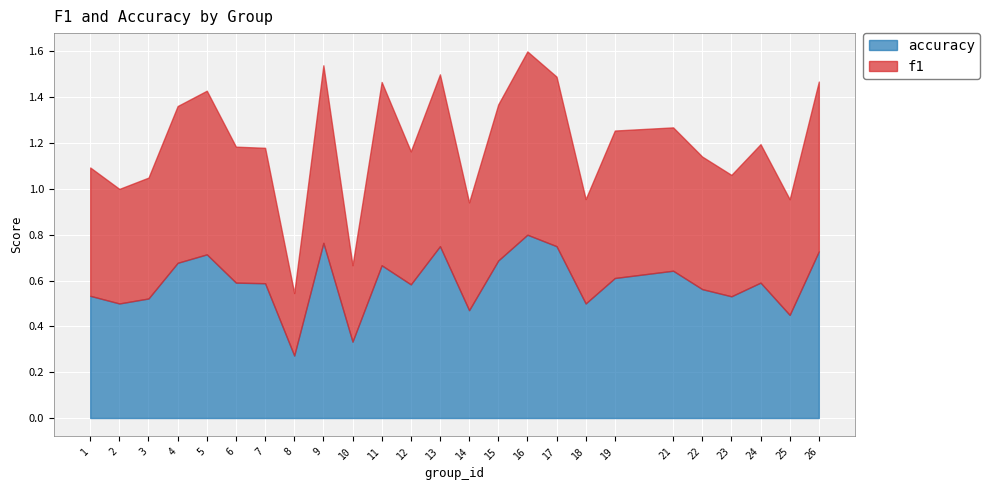

The value of f1 at 2 is 0.5. True or false?

True